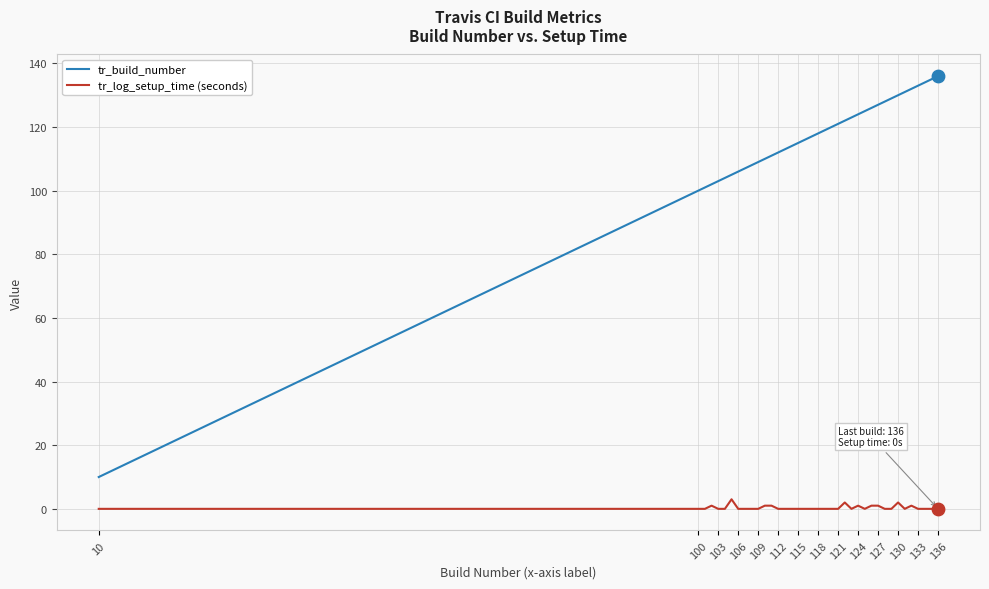

At how many categories does at least one series exceed 0?

40